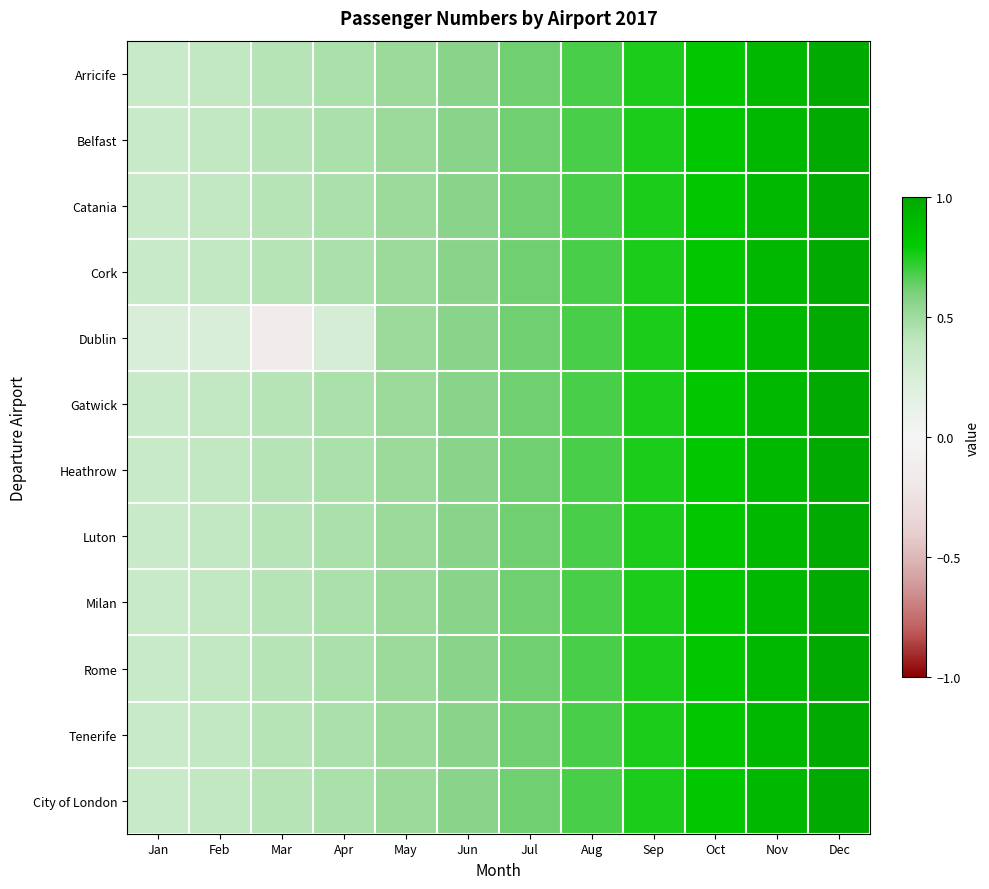

At how many categories does at least one series exceed 0?

12